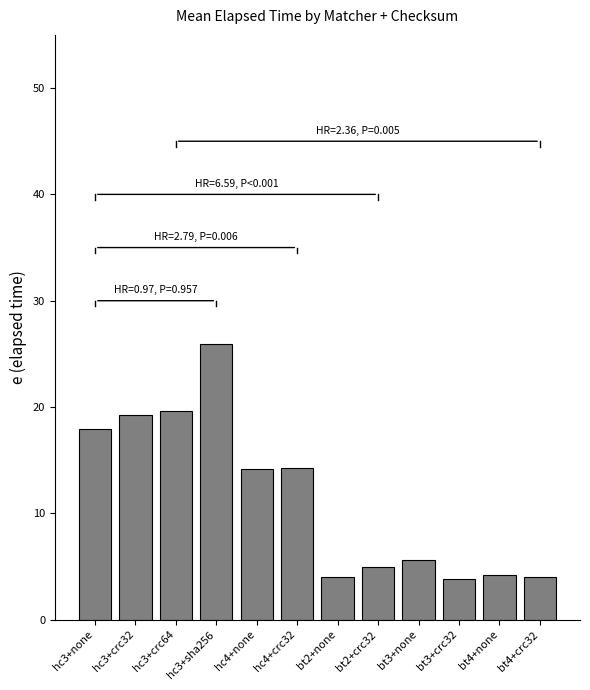

Are the bars grouped side by side (vs. stacked)?

No